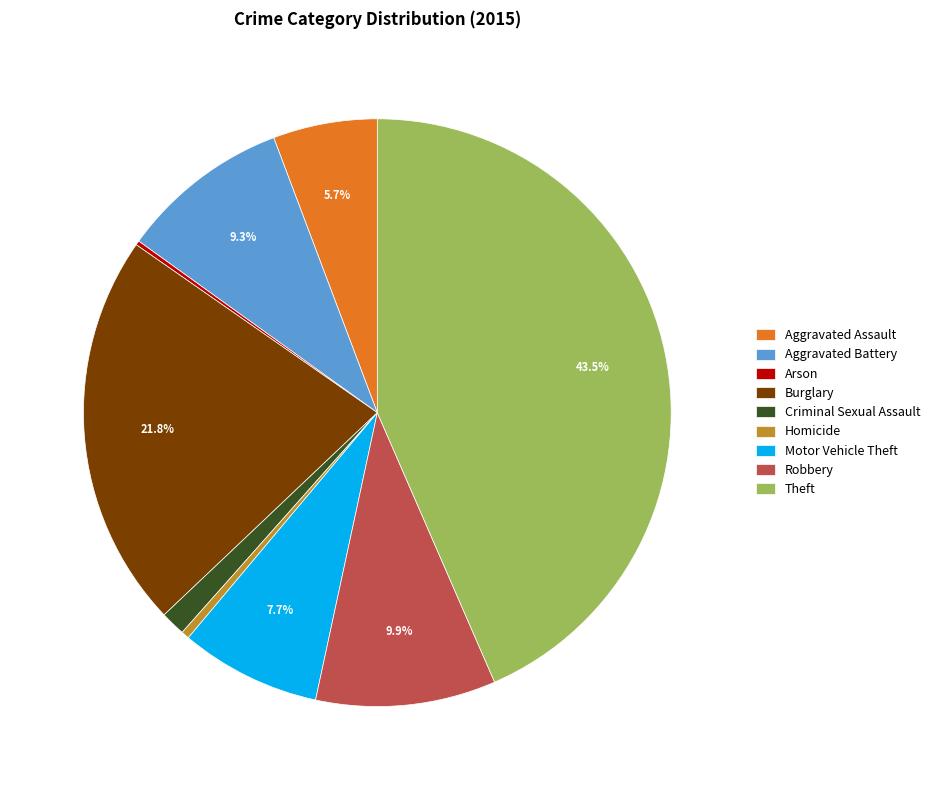

Does any single category account for the majority?

No